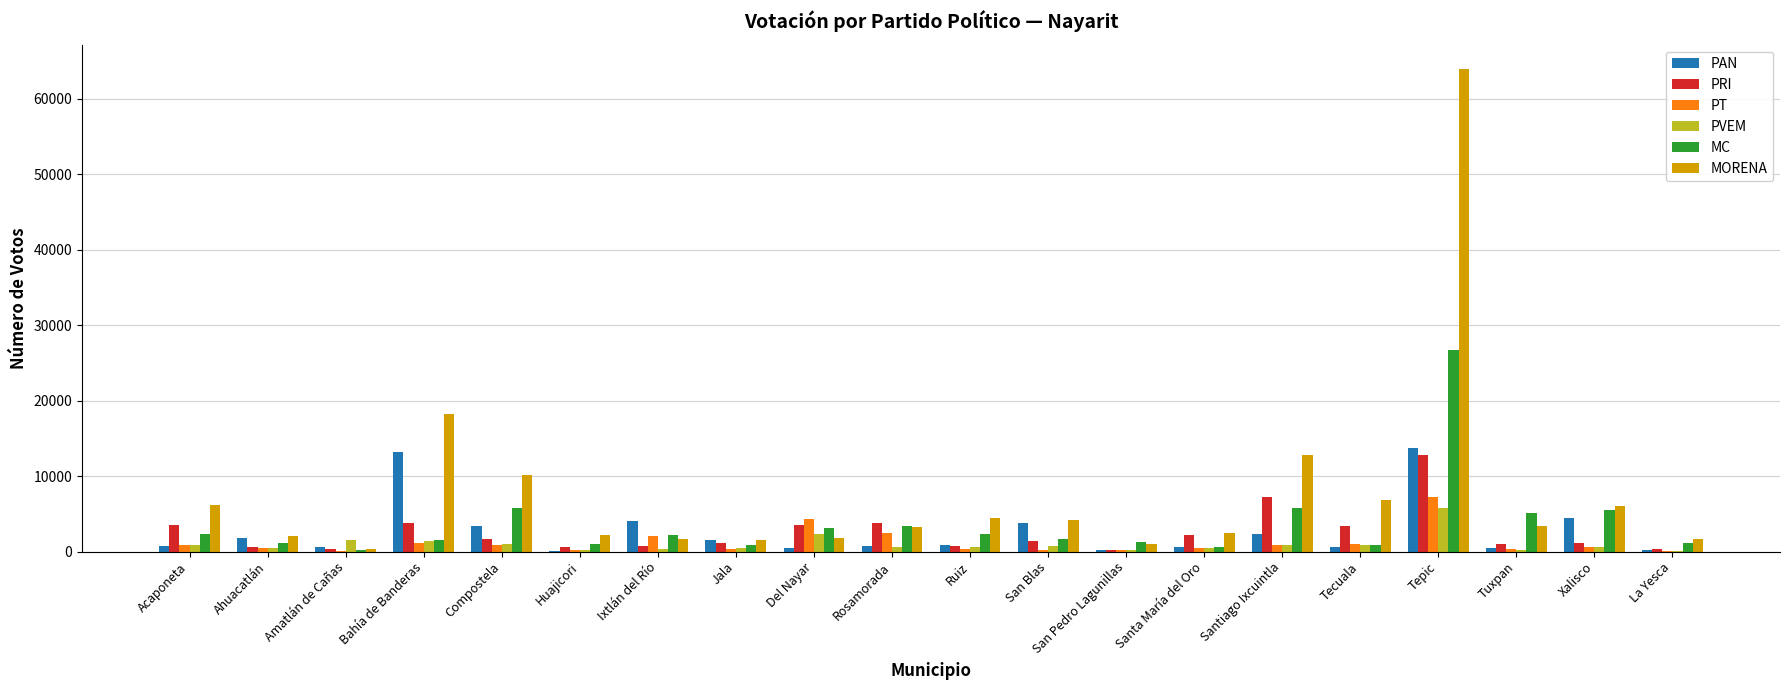

Which category has the highest value across all series?

Tepic